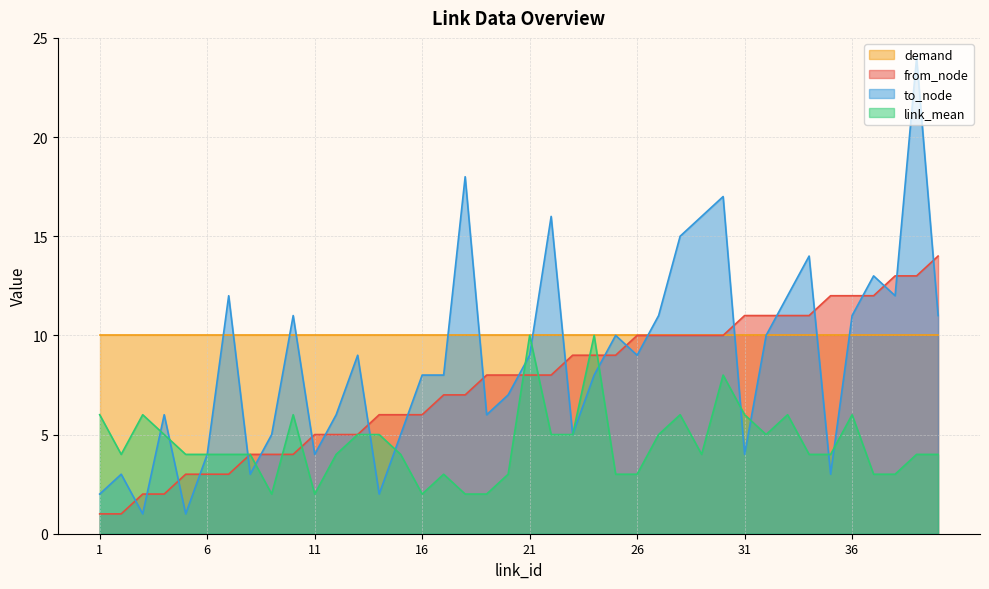

Between 12 and 2, which is larger?

12